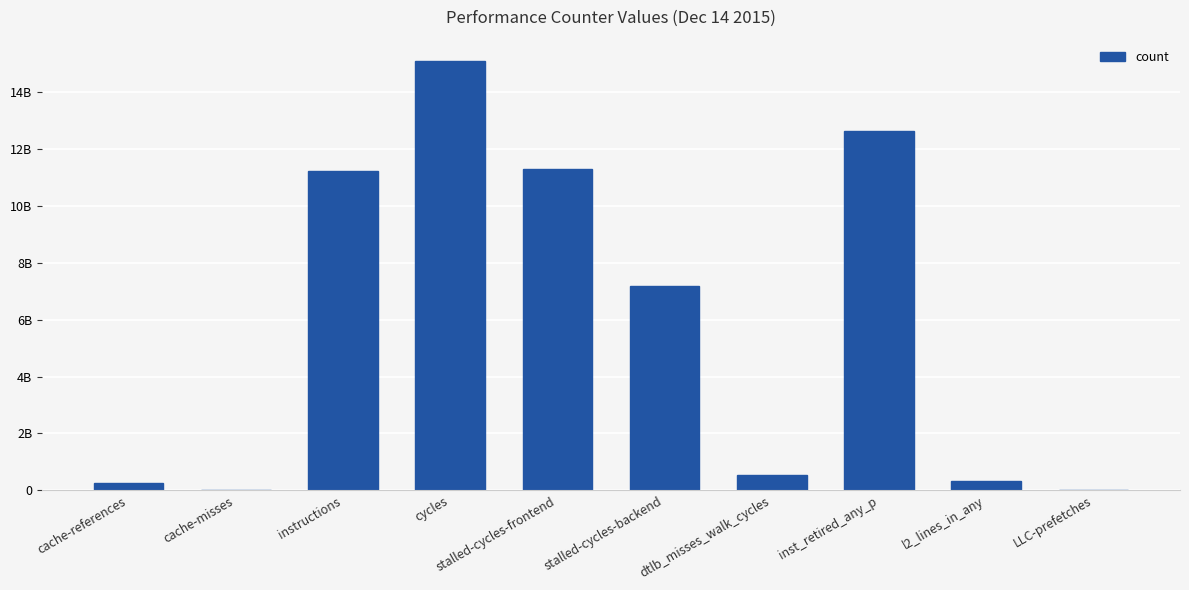

Reading left to right, extract all data points from this chart.

263132622	30725735	11232479243	15079395388	11274325220	7180110330	553678552	12631562535	318066728	27630207